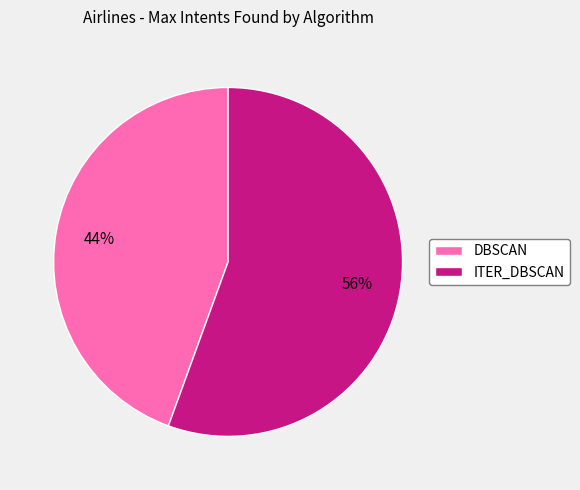

What is the ratio of the value at ITER_DBSCAN to the value at DBSCAN?

1.3